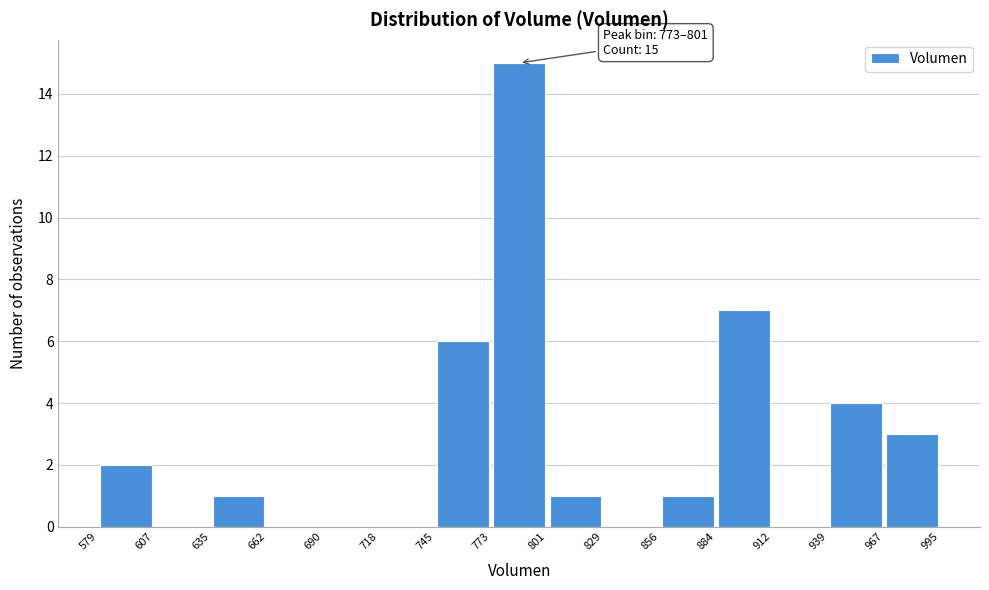

Which range on the x-axis has the tallest bar?

773 to 801